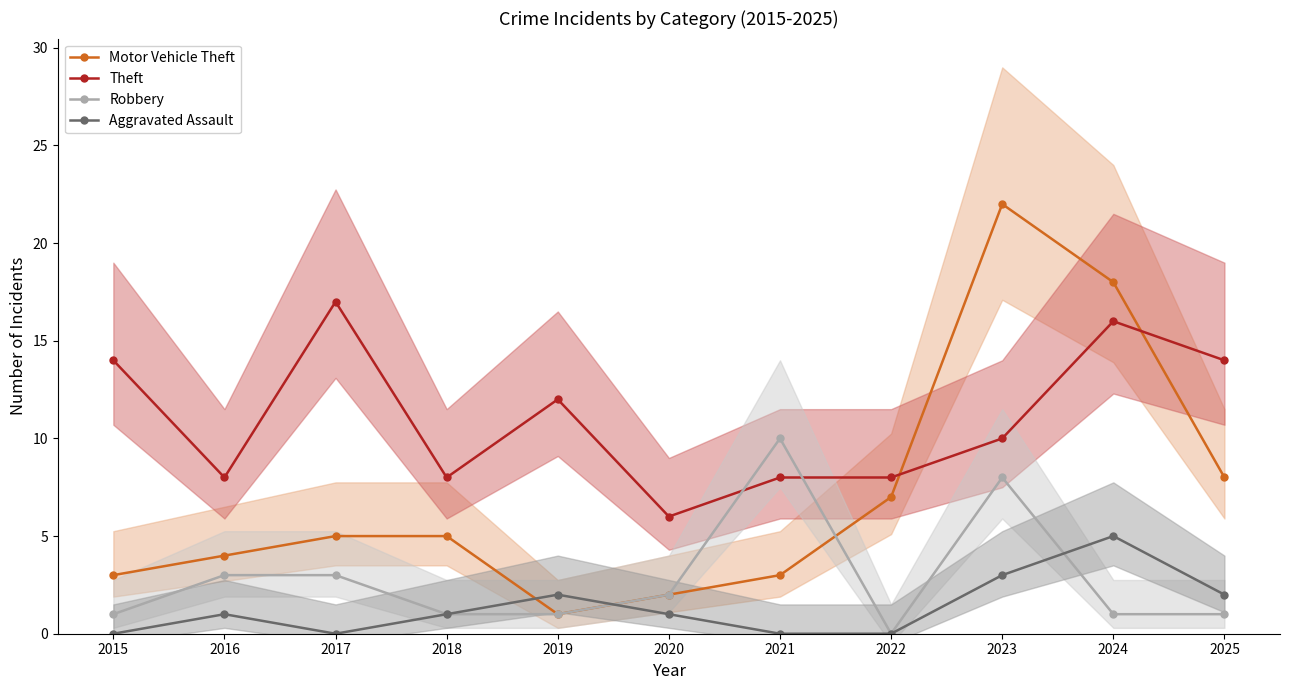

How many values in the Robbery series are below 1?

1